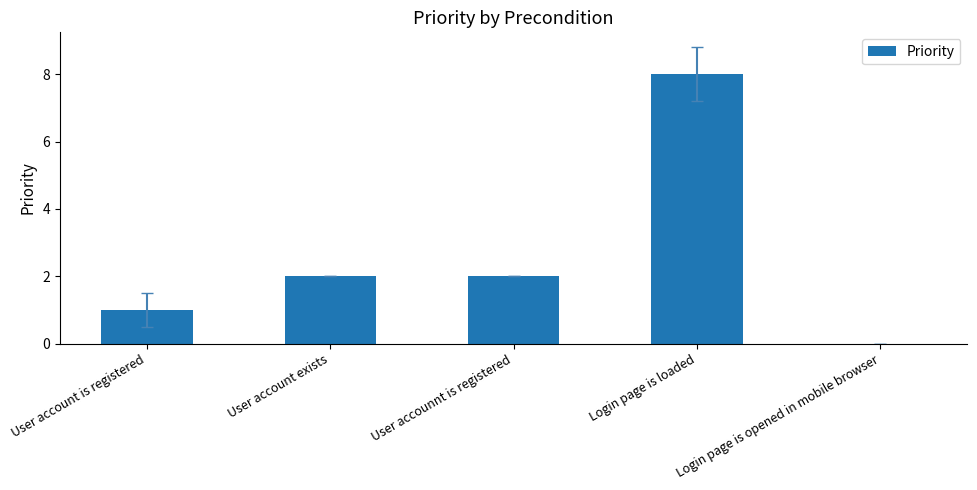

Count the values in the range 1 to 2.

3